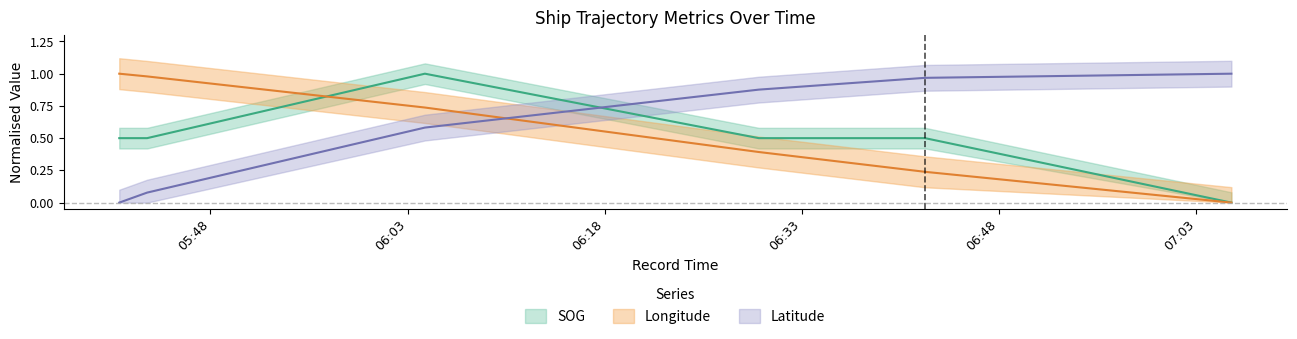

What value does the SOG series have at 2024-04-20 05:43:11?

0.5